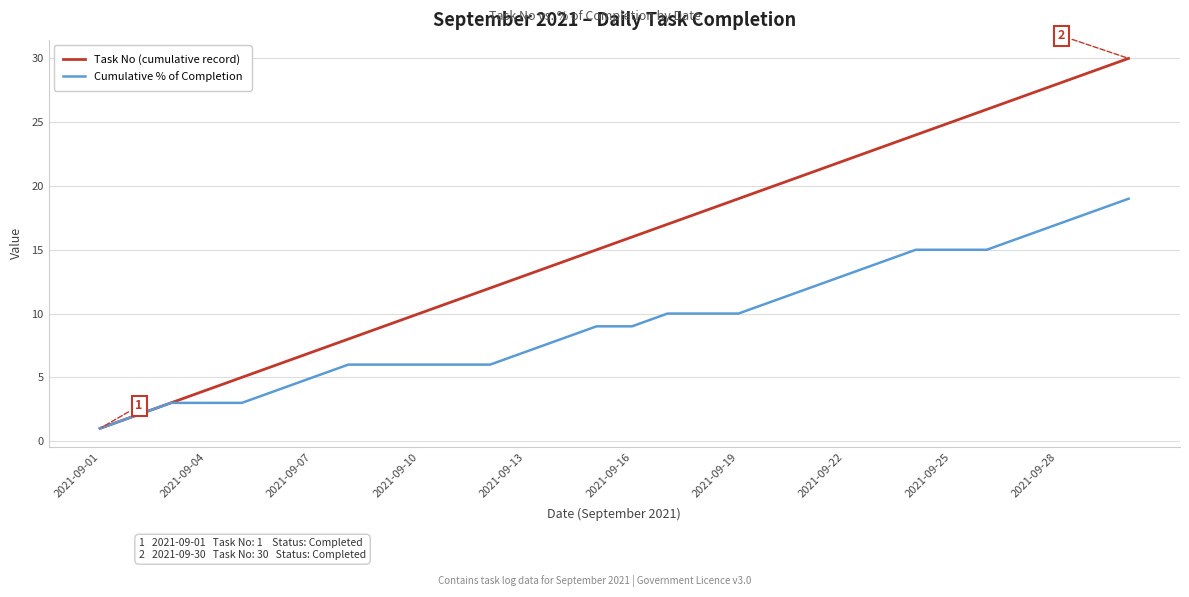

Which series has the widest spread of values?

Task No (cumulative record)